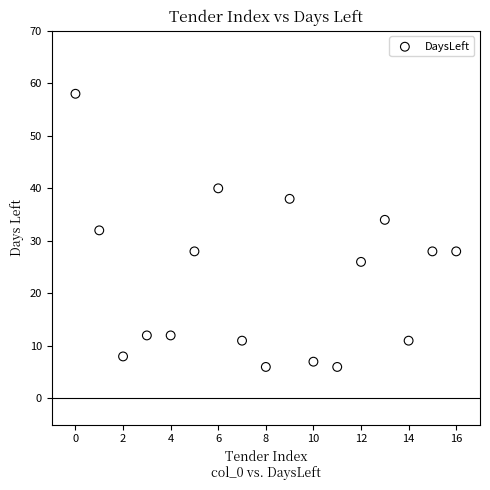

What is the range of Y values (max minus min)?

52